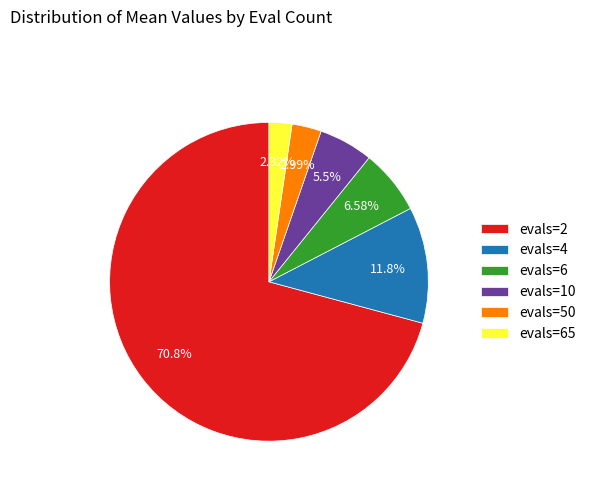

Do evals=4 and evals=65 together represent more than half of the pie?

No